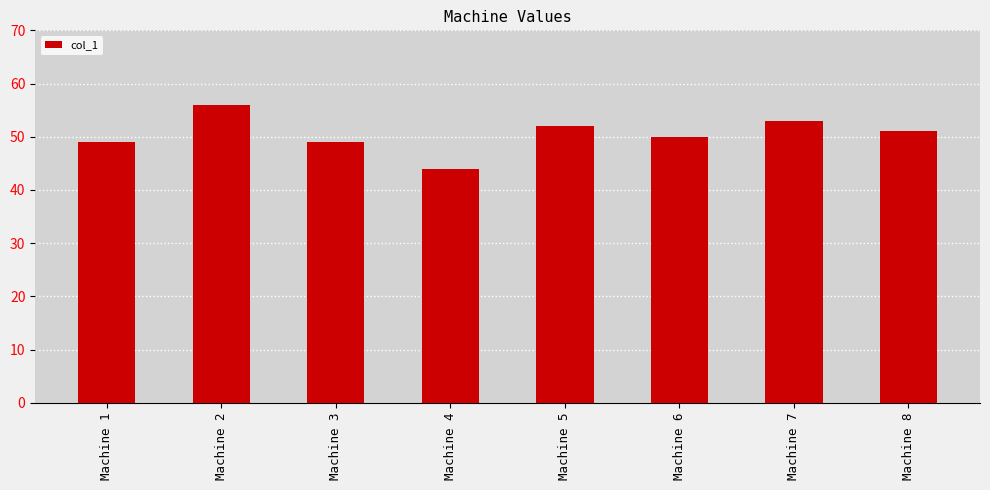

How many bars are there in total?

8